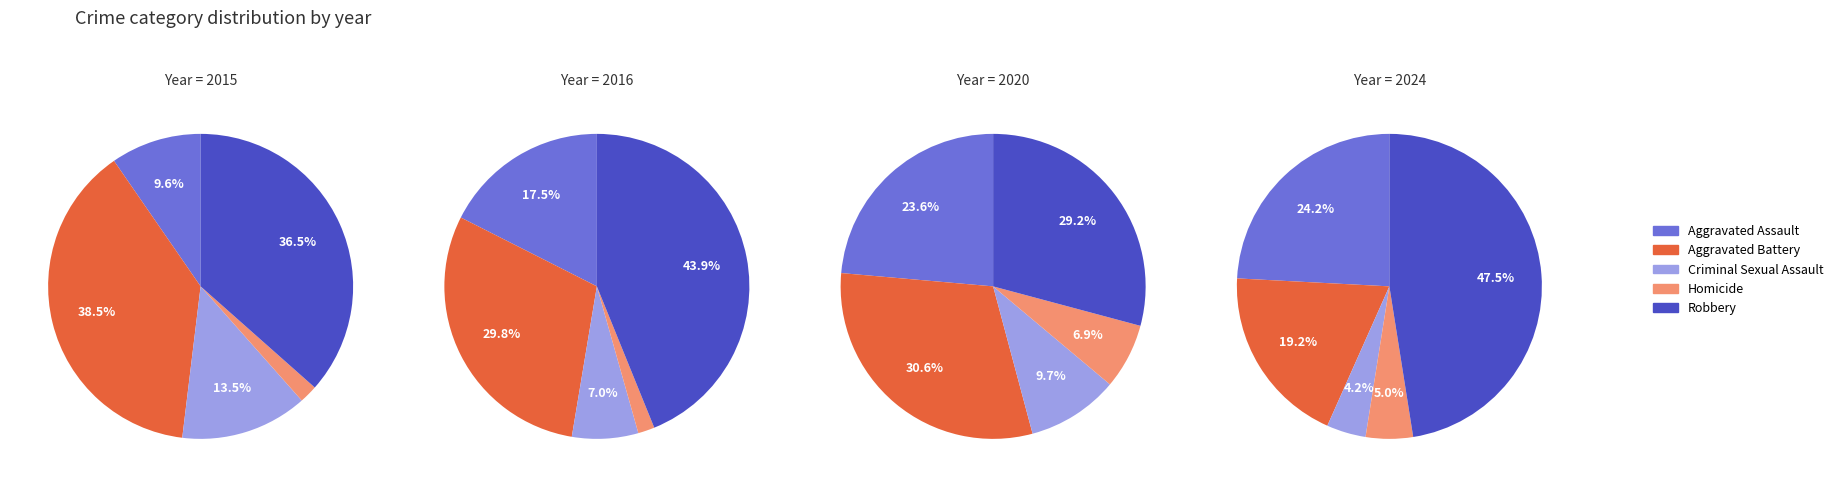

Which slice is the largest?

Robbery